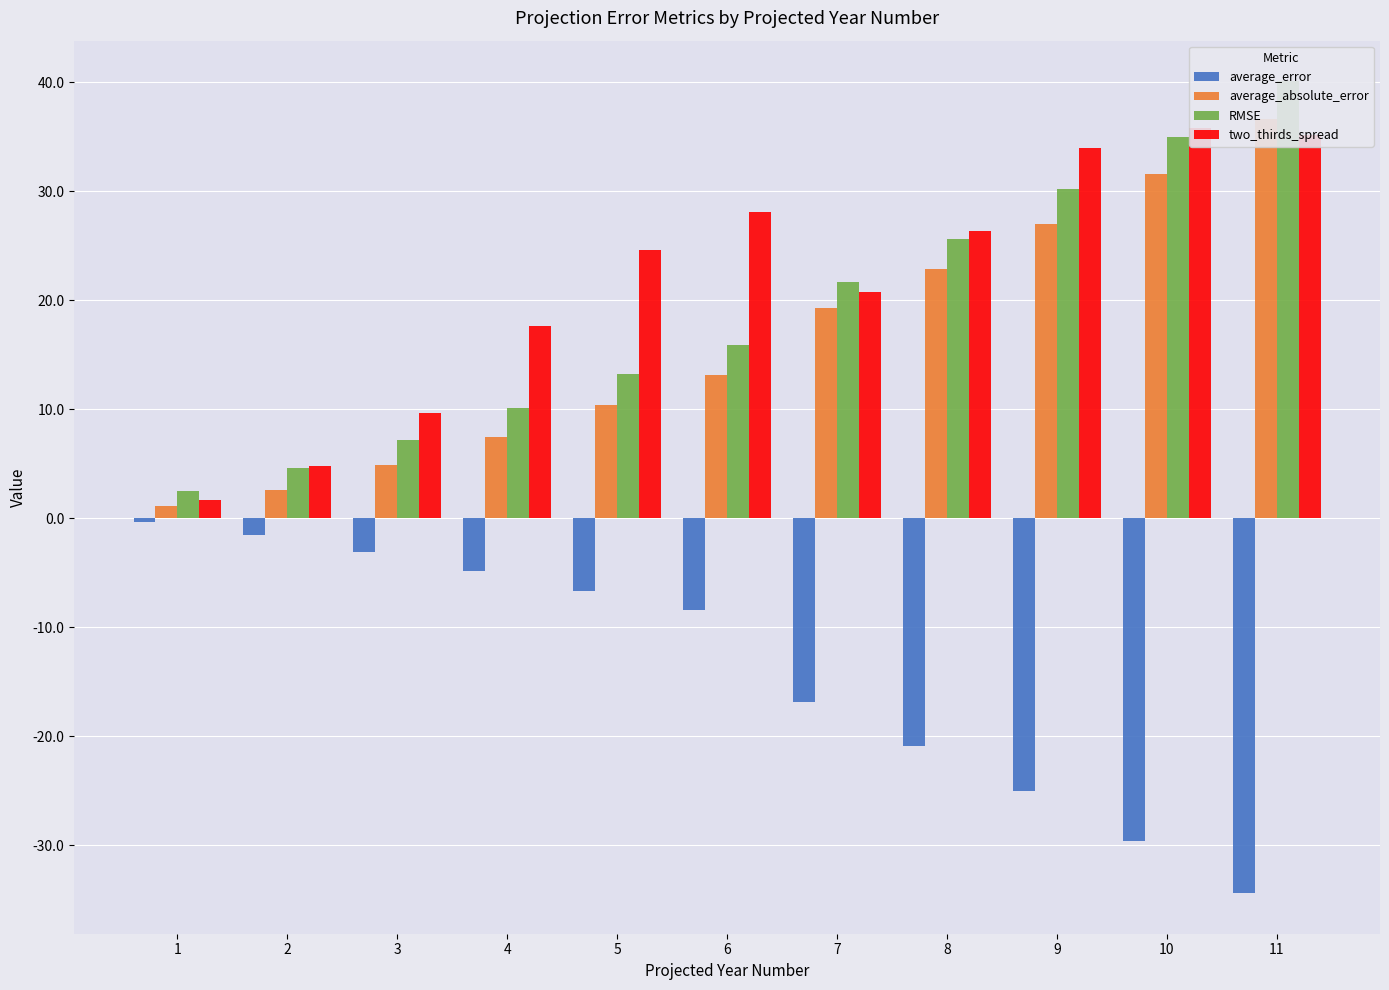

What are all the series names shown in the legend?

average_error, average_absolute_error, RMSE, two_thirds_spread